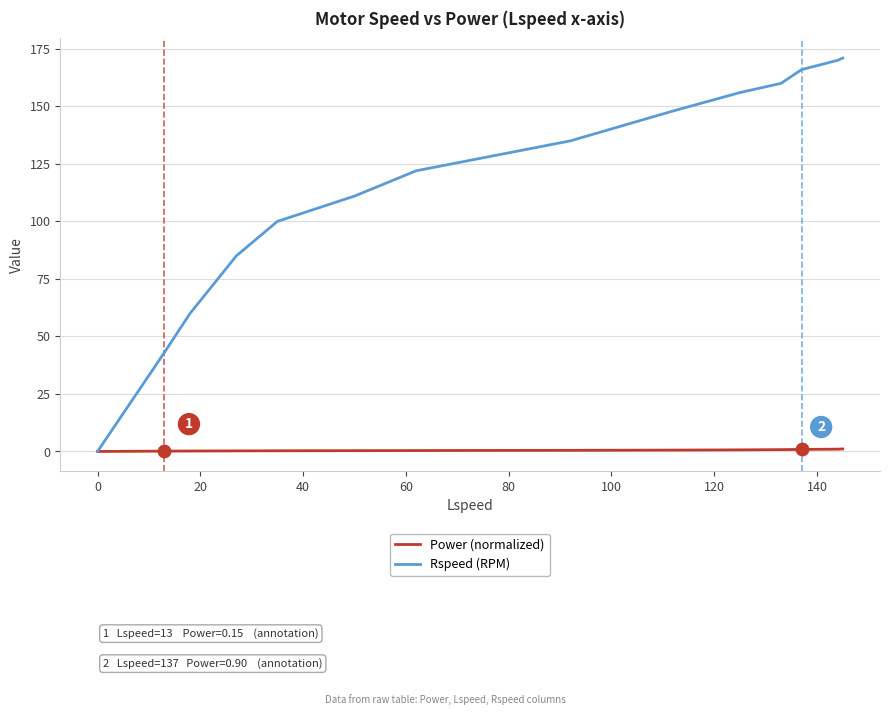

What are all the series names shown in the legend?

Power (normalized), Rspeed (RPM)